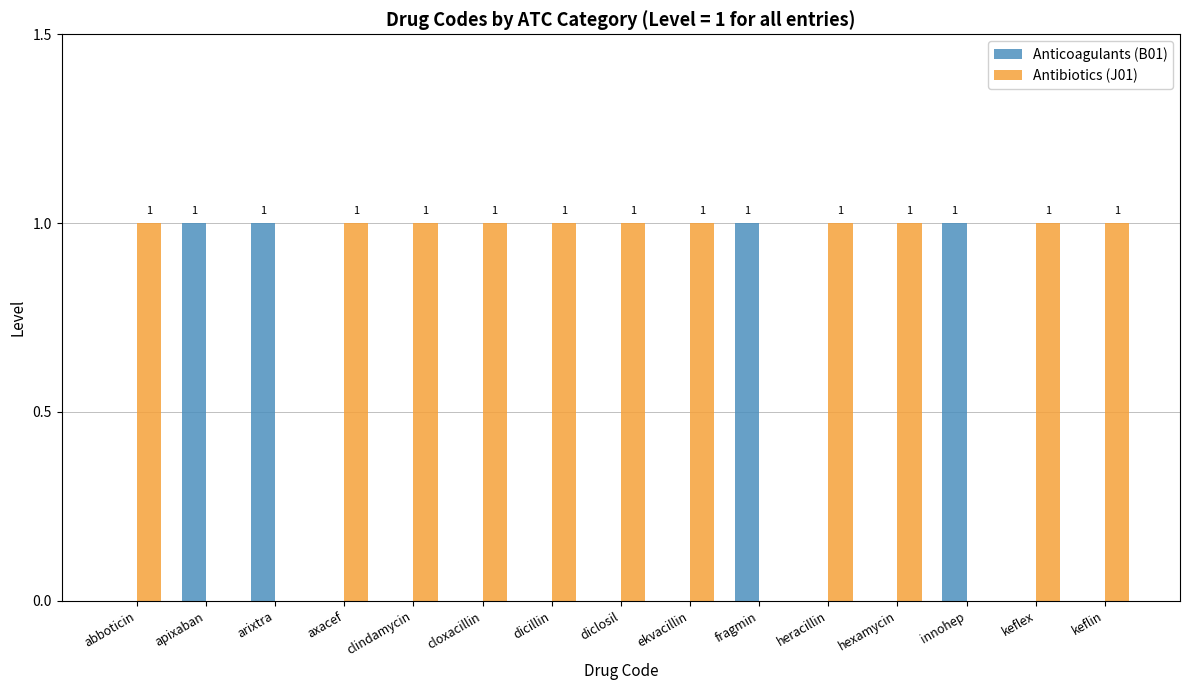

Reading right to left, transcribe all the data shown in this chart.

Anticoagulants (B01): keflin=0	keflex=0	innohep=1	hexamycin=0	heracillin=0	fragmin=1	ekvacillin=0	diclosil=0	dicillin=0	cloxacillin=0	clindamycin=0	axacef=0	arixtra=1	apixaban=1	abboticin=0
Antibiotics (J01): keflin=1	keflex=1	innohep=0	hexamycin=1	heracillin=1	fragmin=0	ekvacillin=1	diclosil=1	dicillin=1	cloxacillin=1	clindamycin=1	axacef=1	arixtra=0	apixaban=0	abboticin=1